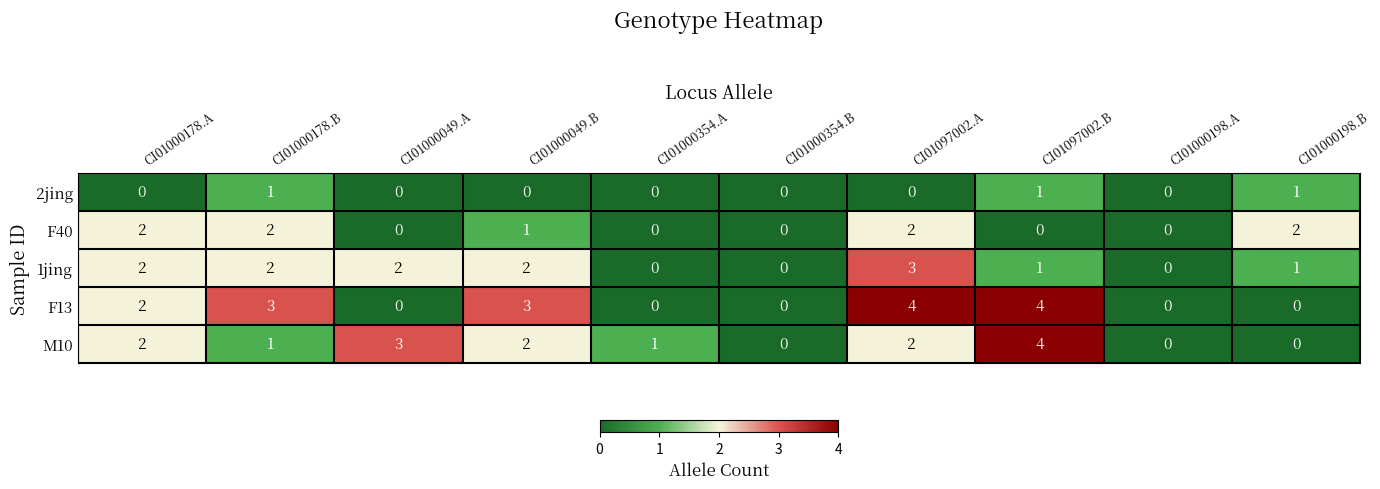

Is the value of F40 at CI01000049.B greater than the value of M10 at CI01000198.B?

Yes